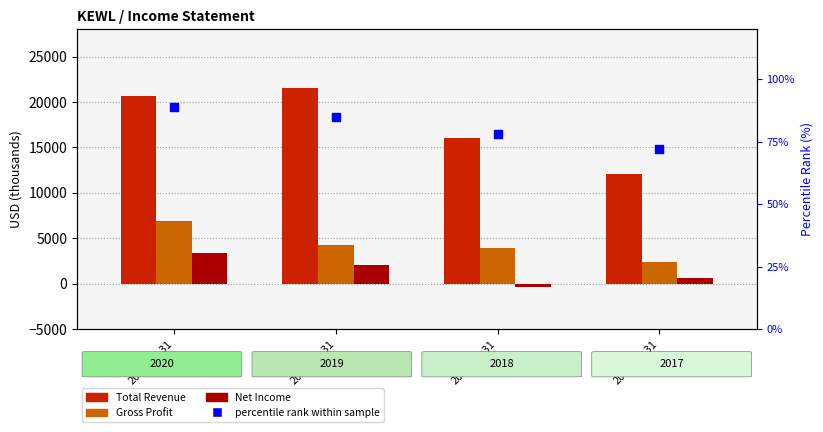

Which series reaches the minimum Y coordinate?

Net Income